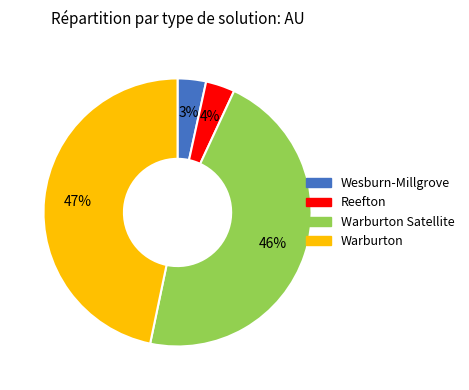

To the nearest percent, what is the average slice percentage?

25%